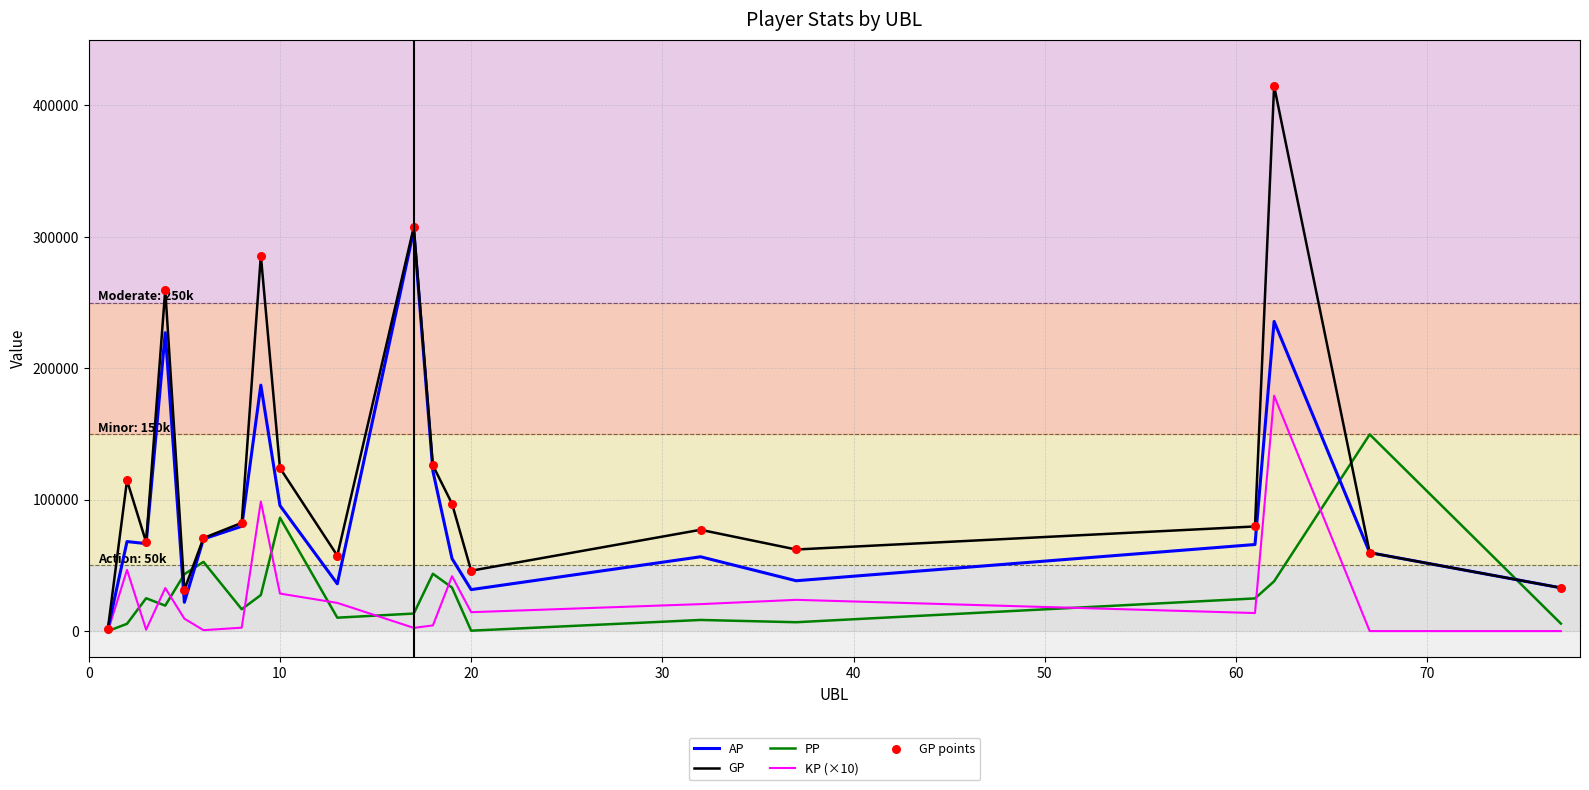

Which series has the widest spread of values?

GP